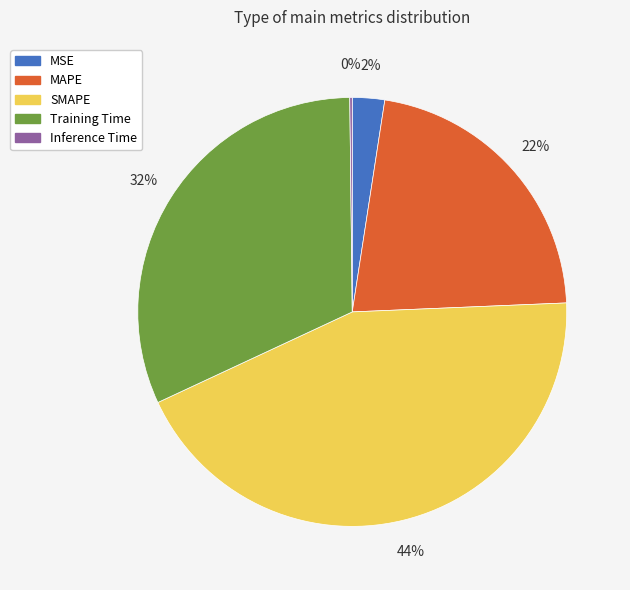

Is it true that SMAPE is 44% of the pie?

True